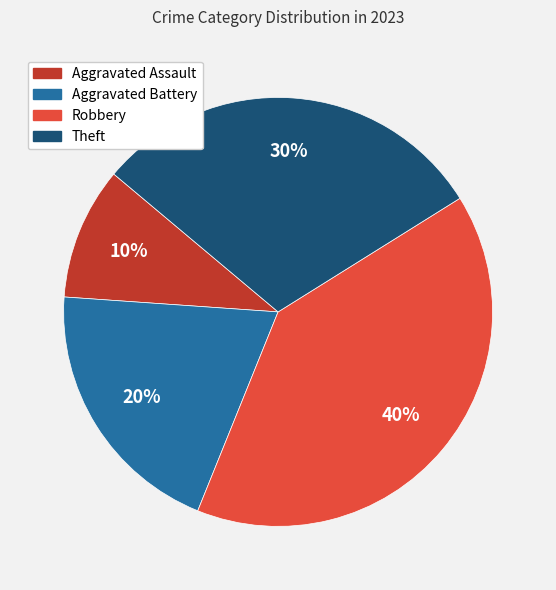

Which slice is the largest?

Robbery